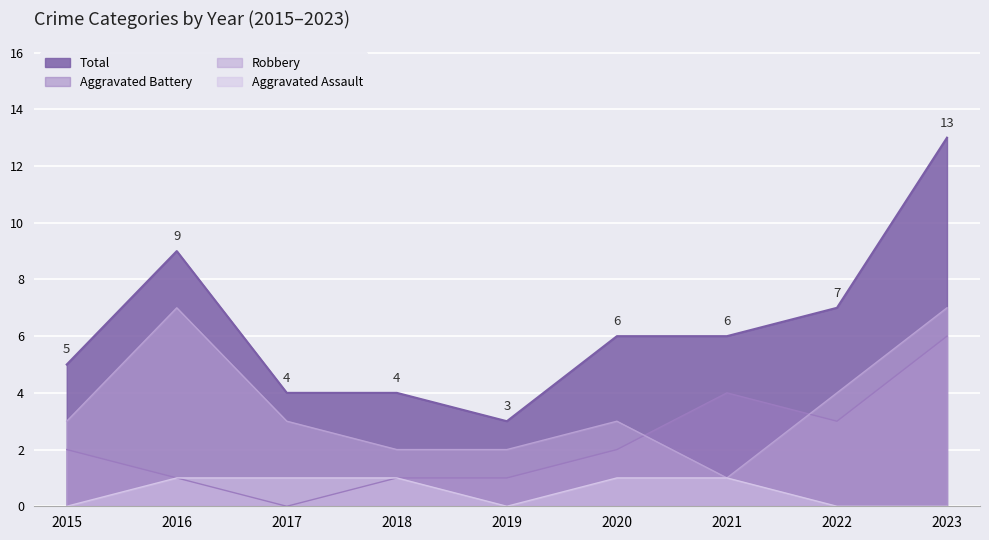

The value of Robbery at 2018 is 3. True or false?

False